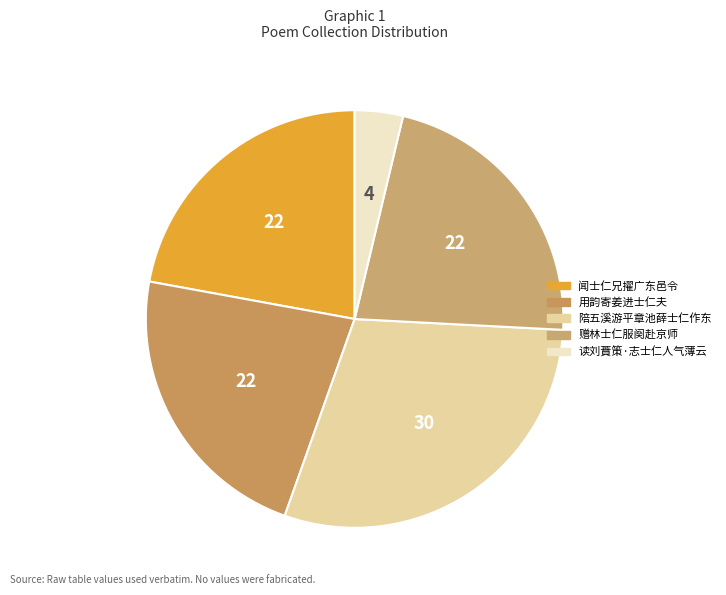

Does any single category account for the majority?

No